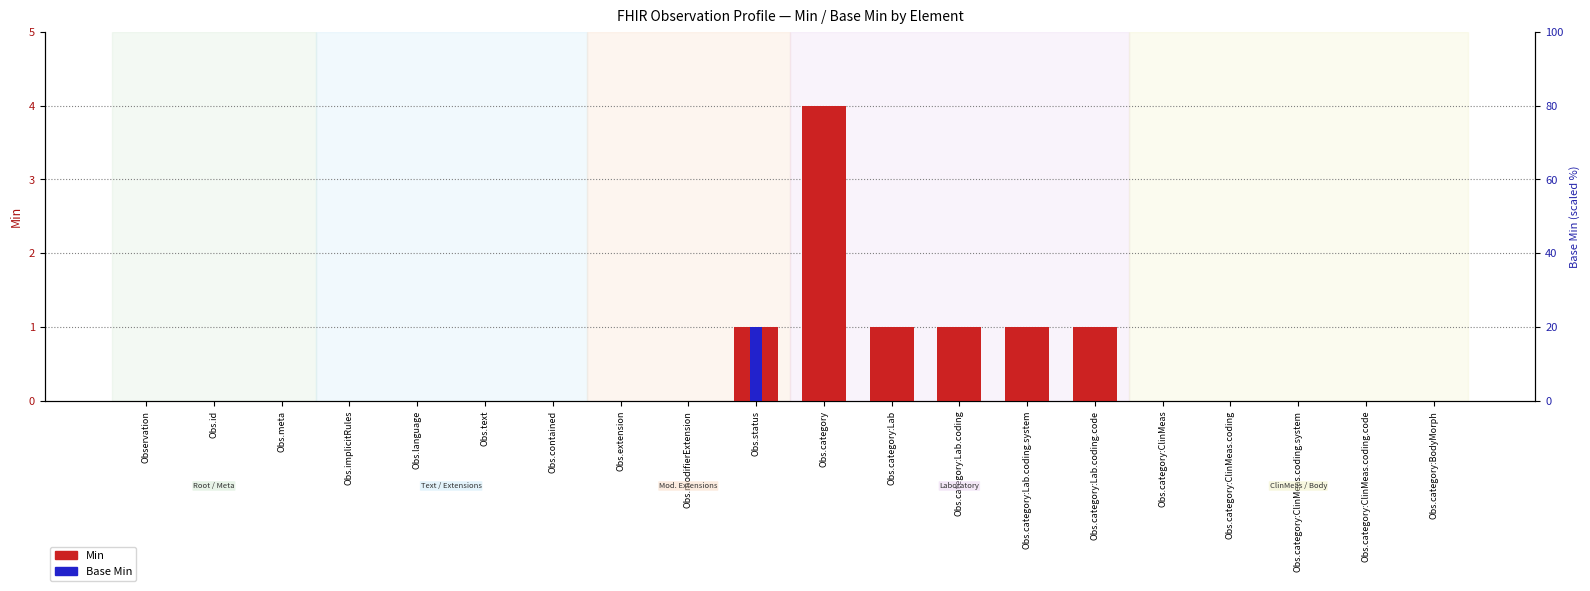

Rank the series by their average value, from lowest to highest.

Base Min, Min